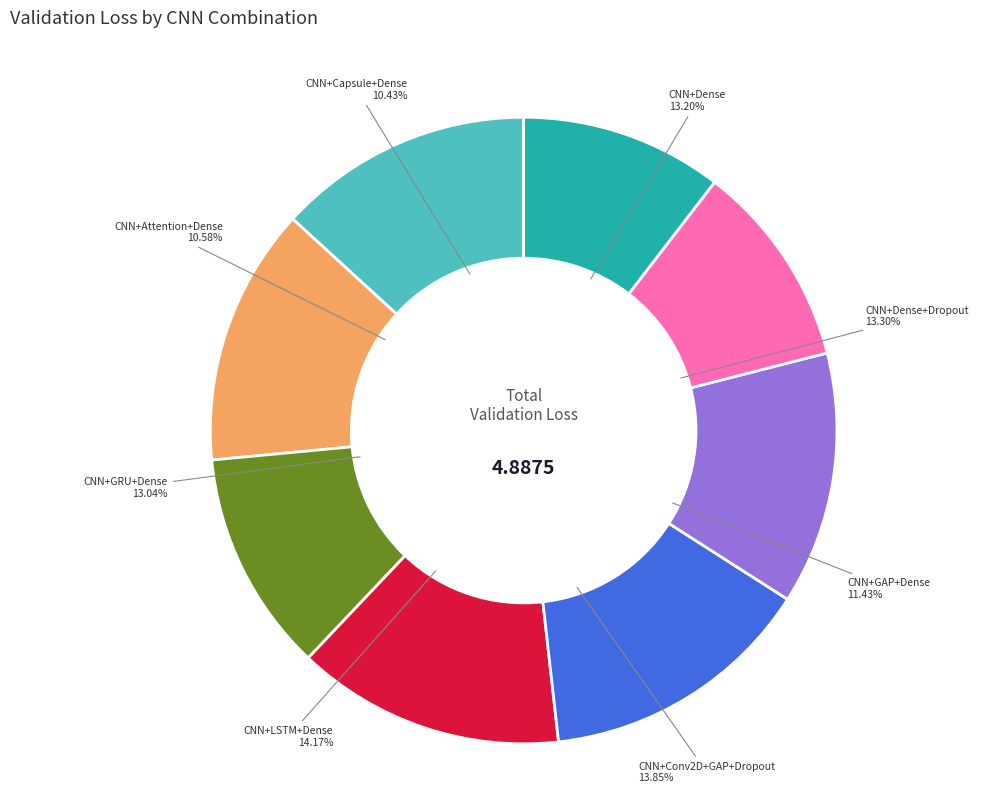

Does any single category account for the majority?

No